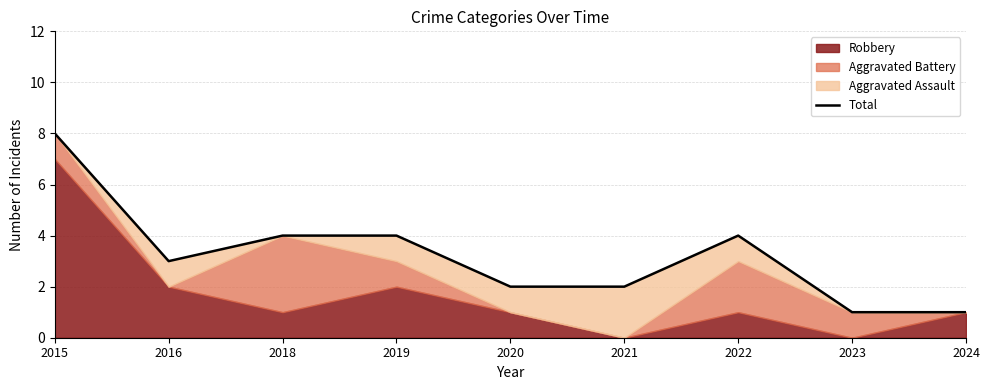

True or false: the data shows 5 at 2016.

False